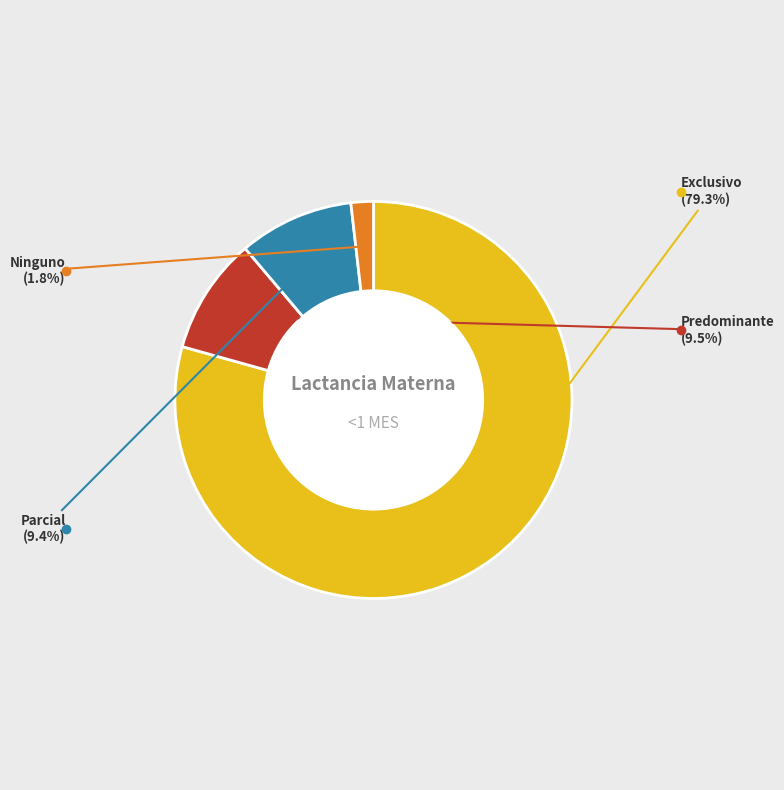

What is the largest slice in the pie chart?

Exclusivo